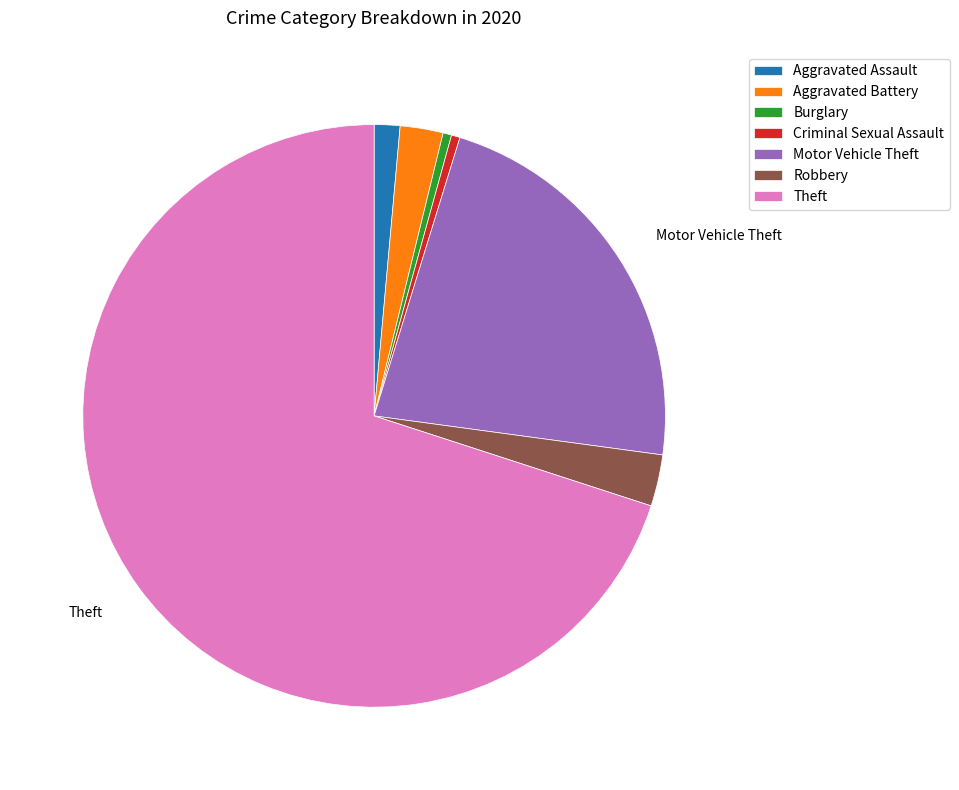

Approximately how many times larger is the value at Motor Vehicle Theft compared to Burglary?

47.0